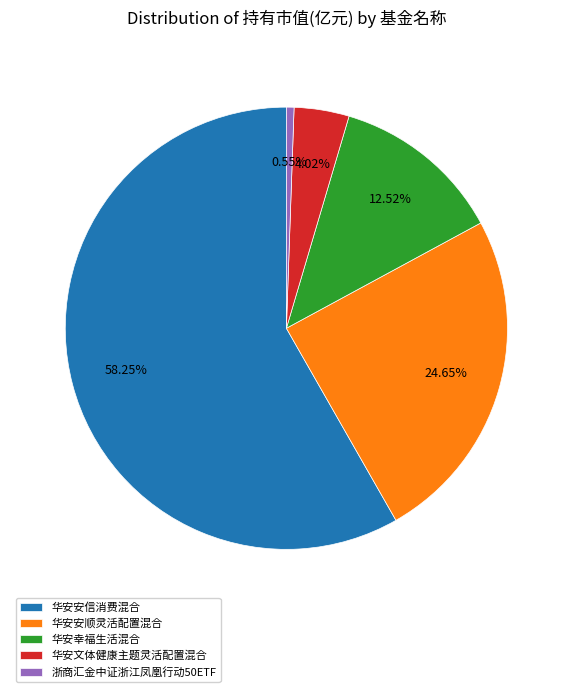

Which category has the smallest portion of the pie?

浙商汇金中证浙江凤凰行动50ETF